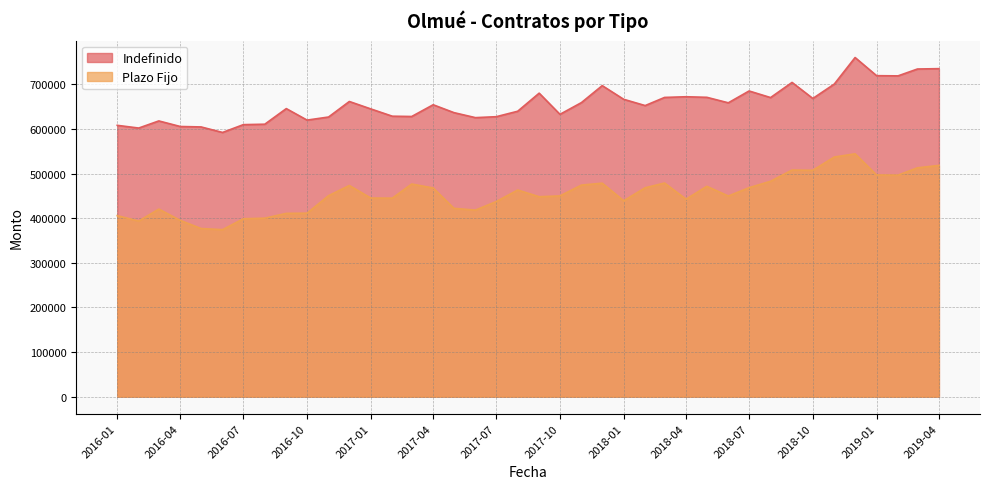

How many lines are shown in the chart?

2